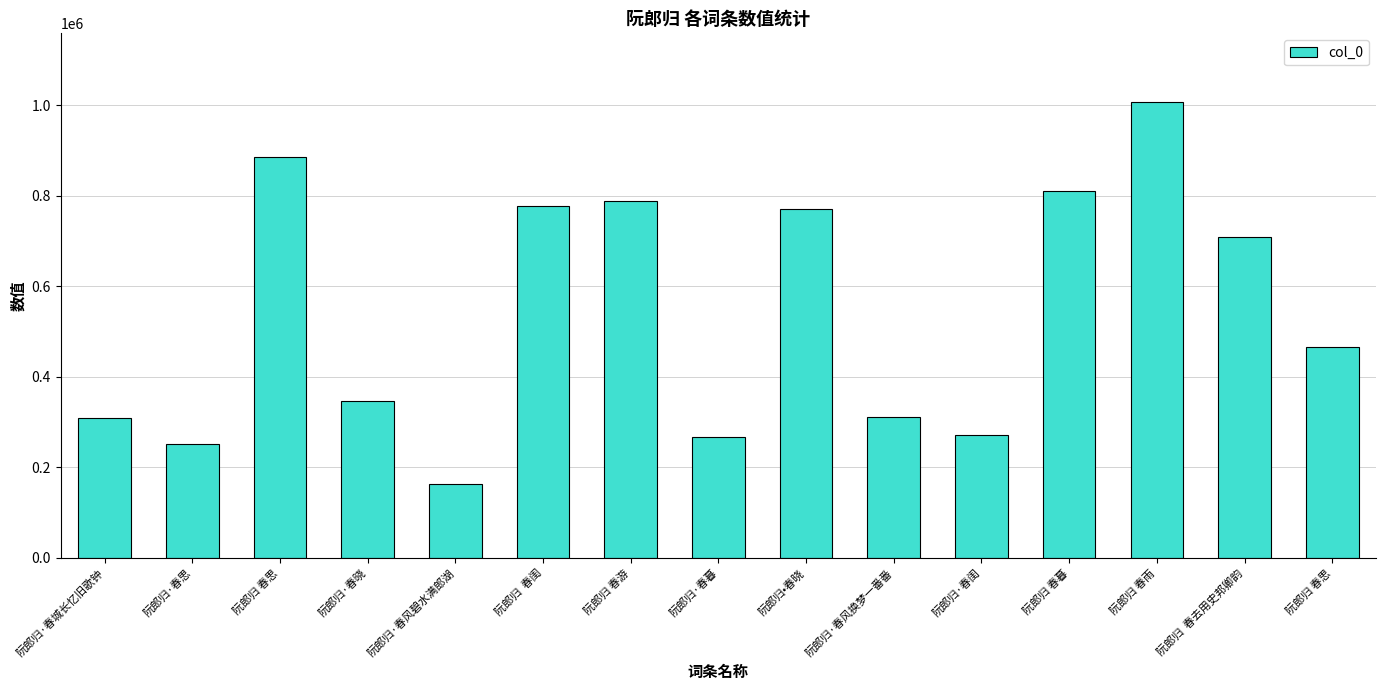

What is the change in value from 阮郎归·春思 to 阮郎归·春闺?

+18195